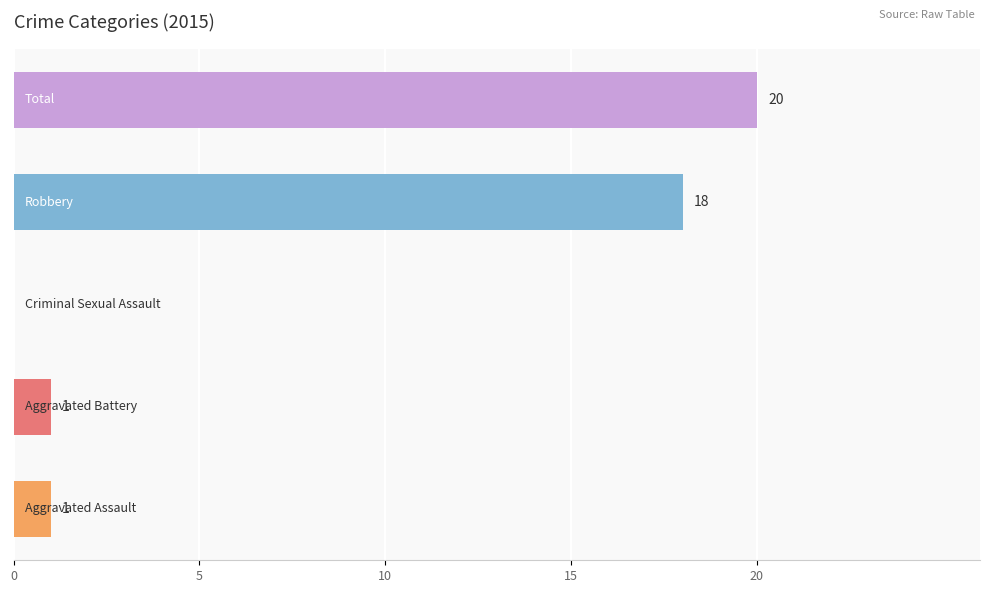

What is the sum of all values?

40